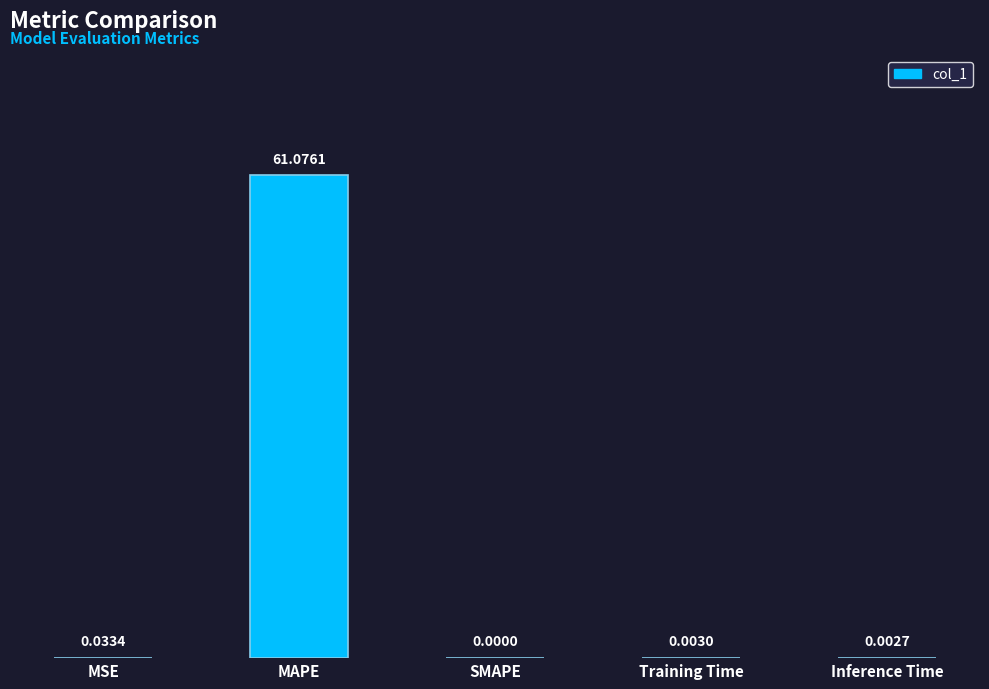

How many positive values are there?

4